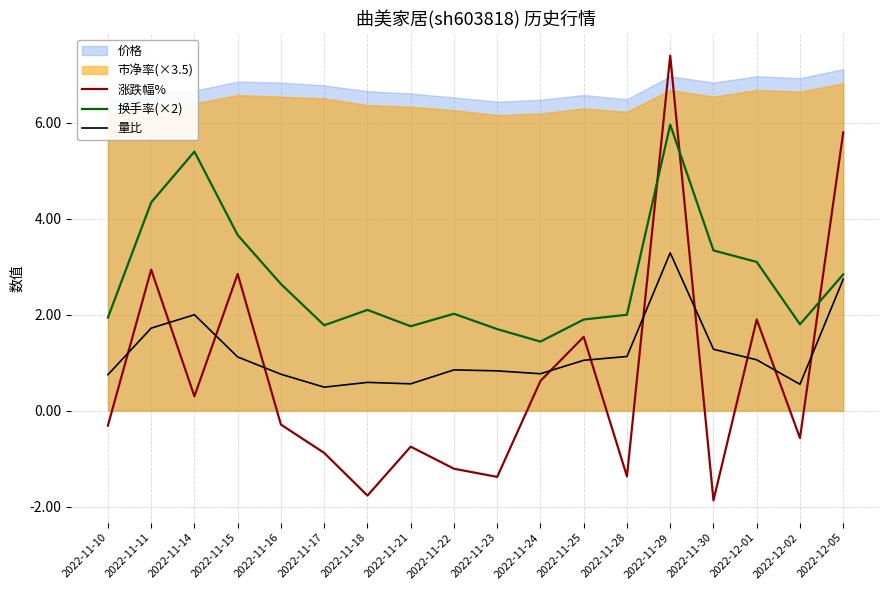

What is the maximum value for 量比?

3.3